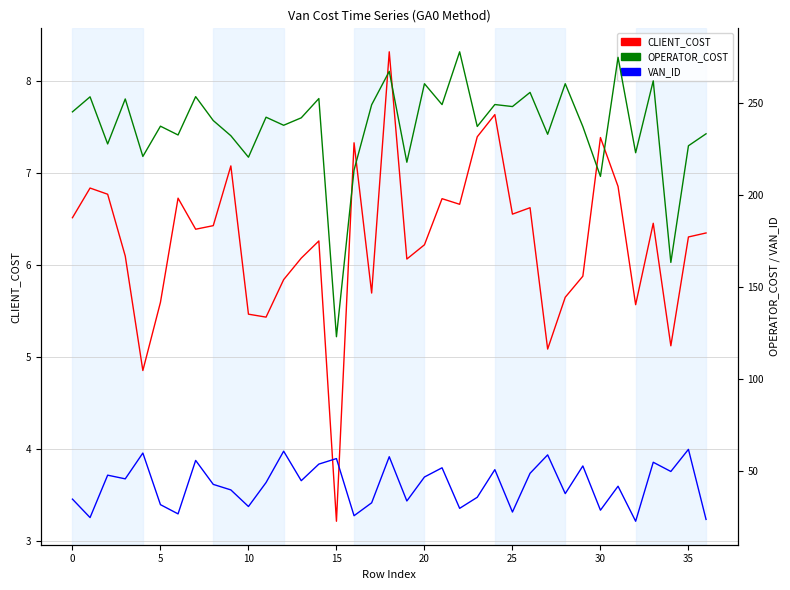

True or false: OPERATOR_COST and CLIENT_COST cross at least once.

False